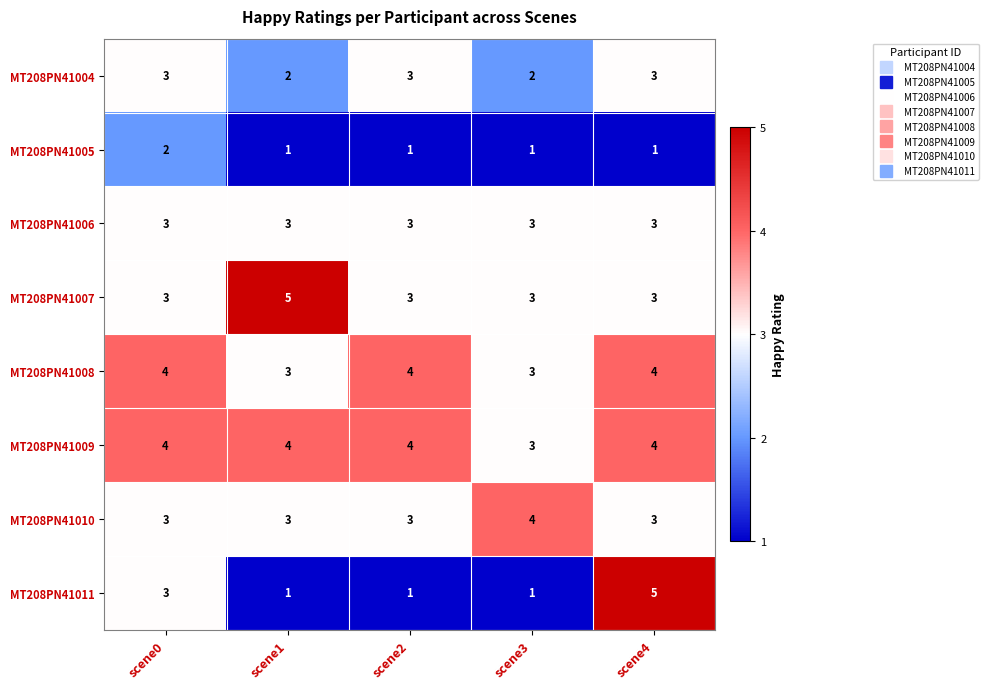

Is it true that MT208PN41005 equals 1 at scene4?

True